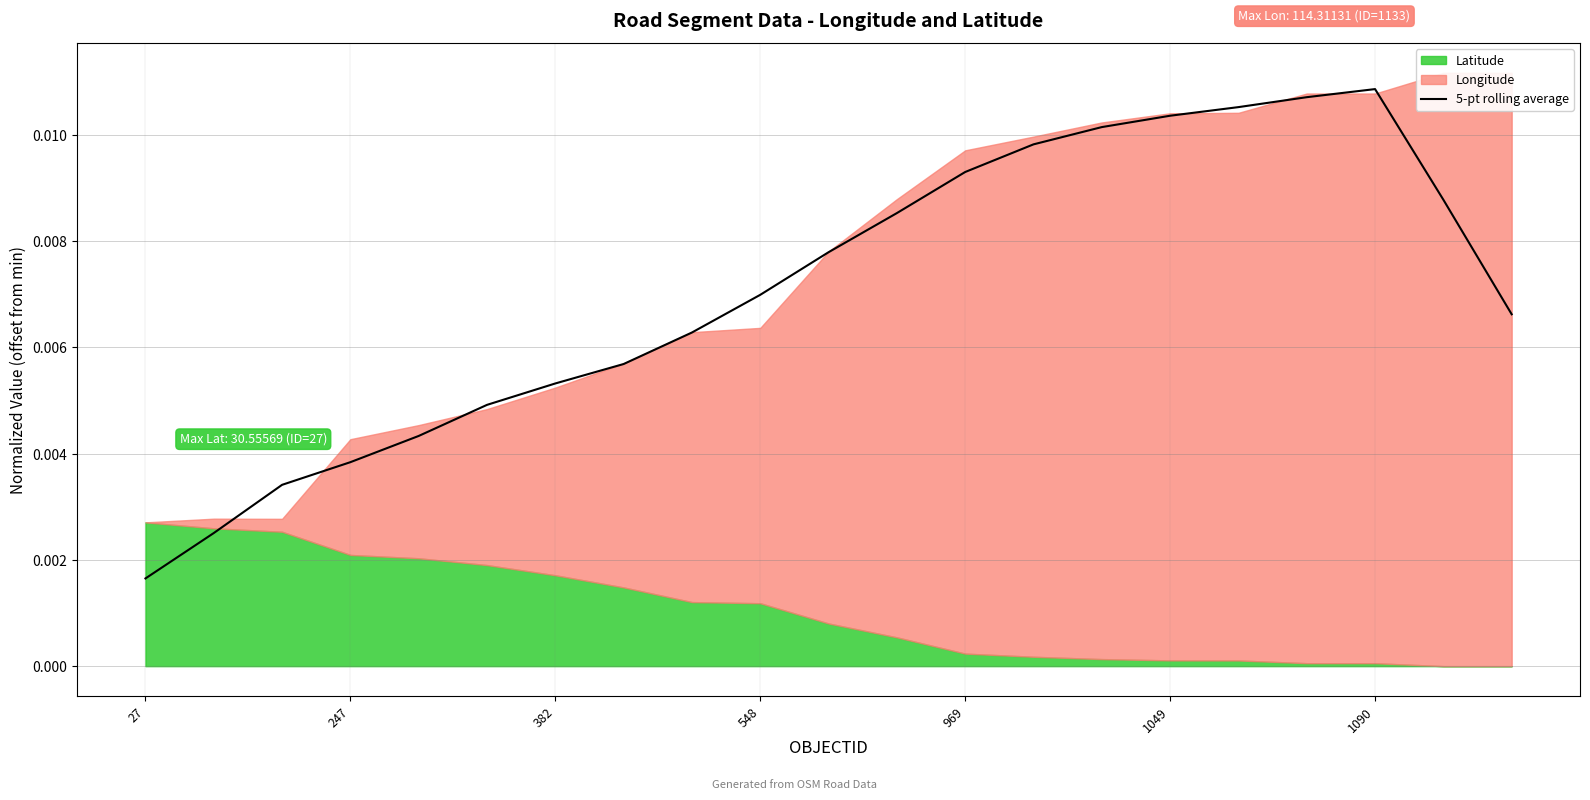

Where is the data nearest to the value 0?

27